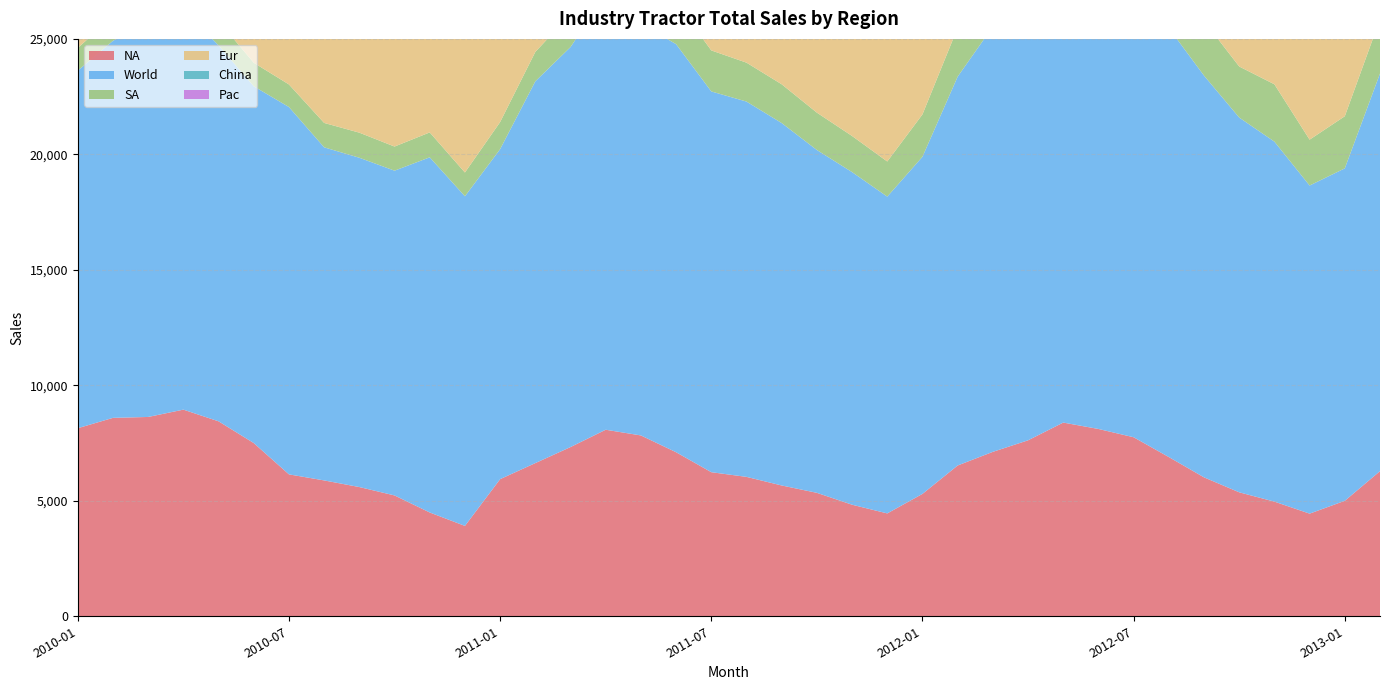

Reading left to right, extract all data points from this chart.

NA: 8142.9	8591.5	8630.1	8947.4	8441.6	7500.0	6144.6	5882.4	5595.2	5232.6	4494.4	3913.0	5937.5	6632.7	7326.7	8076.9	7830.2	7102.8	6238.5	6036.0	5663.7	5344.8	4830.5	4453.8	5299.1	6528.9	7120.0	7619.0	8387.1	8110.2	7751.9	6893.9	6015.0	5367.6	4964.0	4444.4	5000.0	6283.8
World: 15482.8	16324.9	17129.0	17327.1	16277.5	15448.2	15905.0	14422.5	14258.4	14061.3	15378.2	14272.3	14288.6	16530.1	17319.9	18841.8	17826.1	17669.2	16486.6	16250.2	15692.4	14844.2	14401.9	13716.3	14597.1	16836.4	18412.0	19851.7	20512.7	20354.5	19716.0	18575.0	17394.3	16226.3	15587.3	14206.6	14394.3	17217.8
SA: 984.0	1050.6	1015.6	1026.6	1056.6	1018.9	977.4	1056.6	1086.1	1044.8	1078.1	1029.4	1172.2	1272.7	1423.4	1611.7	1727.9	1814.8	1776.0	1685.0	1678.8	1617.6	1563.6	1521.7	1834.5	2114.7	2202.2	2150.5	2214.3	2277.6	2099.6	2127.7	2367.5	2210.5	2482.5	1986.1	2256.9	2352.9
Eur: 5090.9	5309.7	6071.4	5855.9	5272.7	5315.3	7169.8	5925.9	6074.8	6320.8	8381.0	7943.9	5688.1	7037.0	6981.1	7500.0	6571.4	6990.3	6666.7	6761.9	6634.6	6310.7	6476.2	6250.0	5922.3	6666.7	7227.7	8200.0	7941.2	7920.8	7676.8	7200.0	6734.7	6494.8	6060.6	5816.3	5050.5	6082.5
China: 278.0	283.0	285.0	288.0	286.0	287.0	289.0	290.0	293.0	295.0	298.0	301.0	306.0	302.0	303.0	307.0	309.0	312.0	315.0	318.0	321.0	315.0	318.0	320.0	333.3	312.5	606.1	571.4	555.6	526.3	512.8	769.2	750.0	731.7	714.3	697.7	714.3	1063.0
Pac: 987.0	1090.0	1126.8	1209.3	1220.7	1327.0	1324.2	1267.6	1209.3	1168.2	1126.8	1084.9	1184.8	1285.7	1285.7	1346.2	1387.6	1449.3	1490.4	1449.3	1394.2	1256.0	1213.6	1170.7	1207.7	1213.6	1256.0	1310.7	1414.6	1519.6	1674.9	1584.2	1527.1	1421.6	1365.9	1262.1	1372.5	1435.6